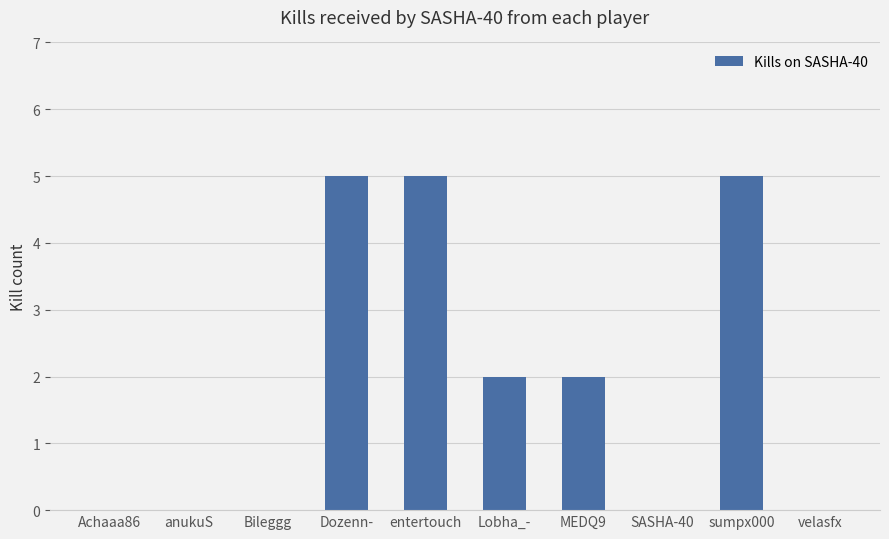

What value does the data have at entertouch?

5